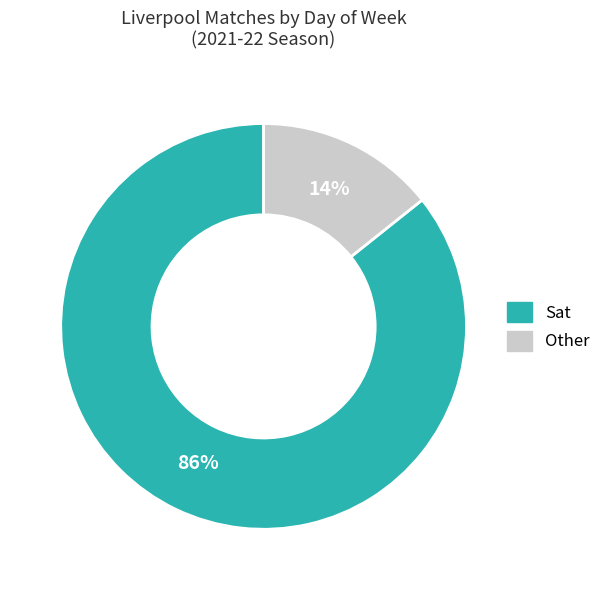

To the nearest percent, what is the combined percentage of Other and Sat?

100%